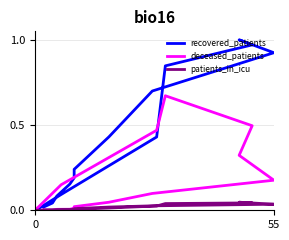

How many data points in deceased_patients are above 0?

15